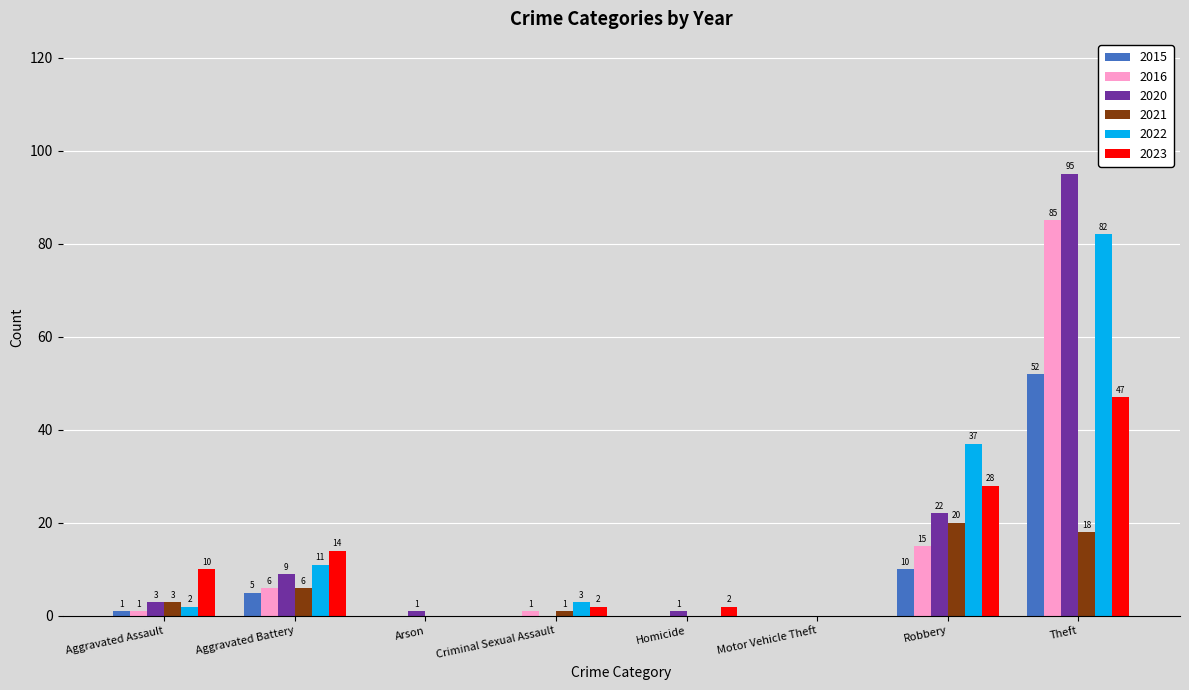

Is it true that 2020 equals 15 at Robbery?

False